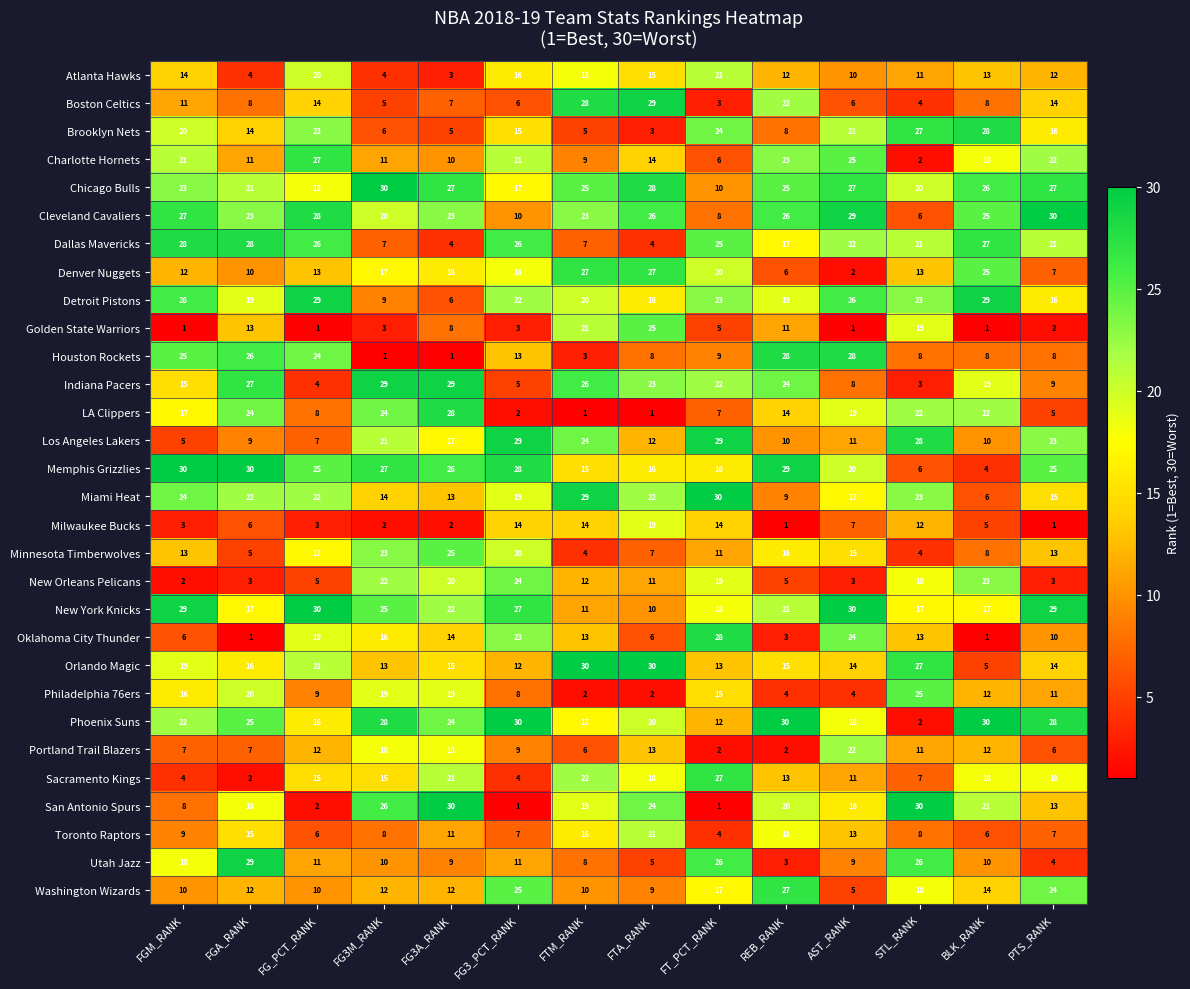

How many distinct data groups are displayed?

30